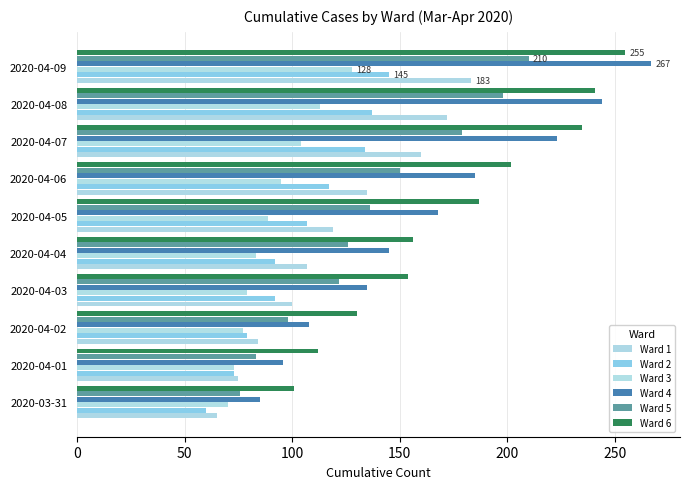

At which category is the sum across all series the highest?

2020-04-09